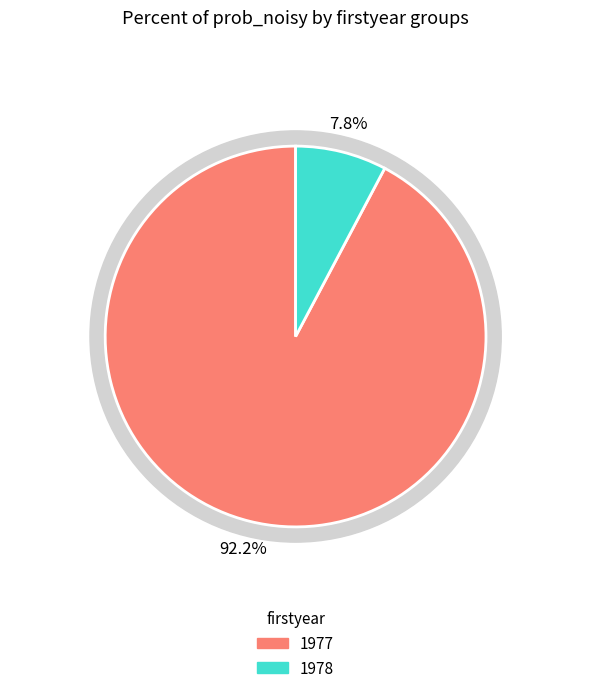

Which slice is the largest?

1977